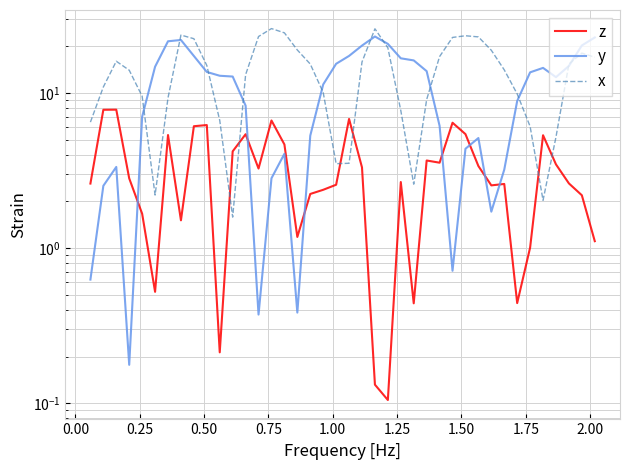

How many lines are shown in the chart?

3